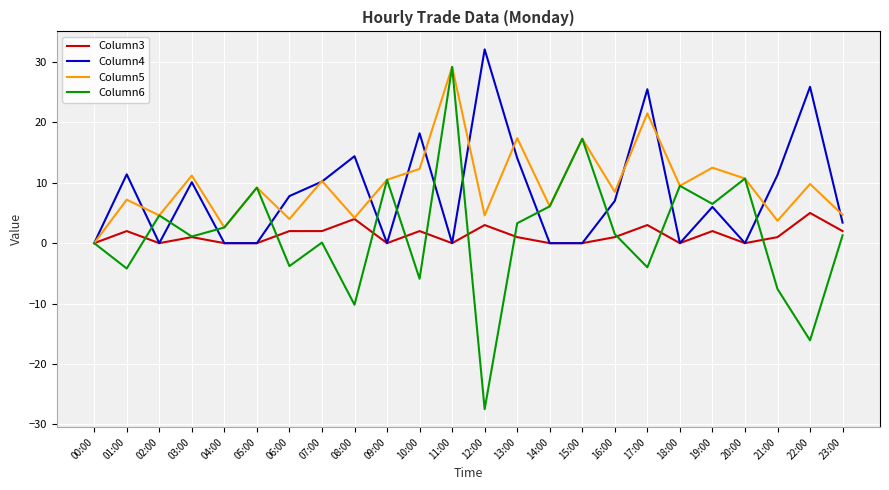

At which category is the sum across all series the highest?

11:00